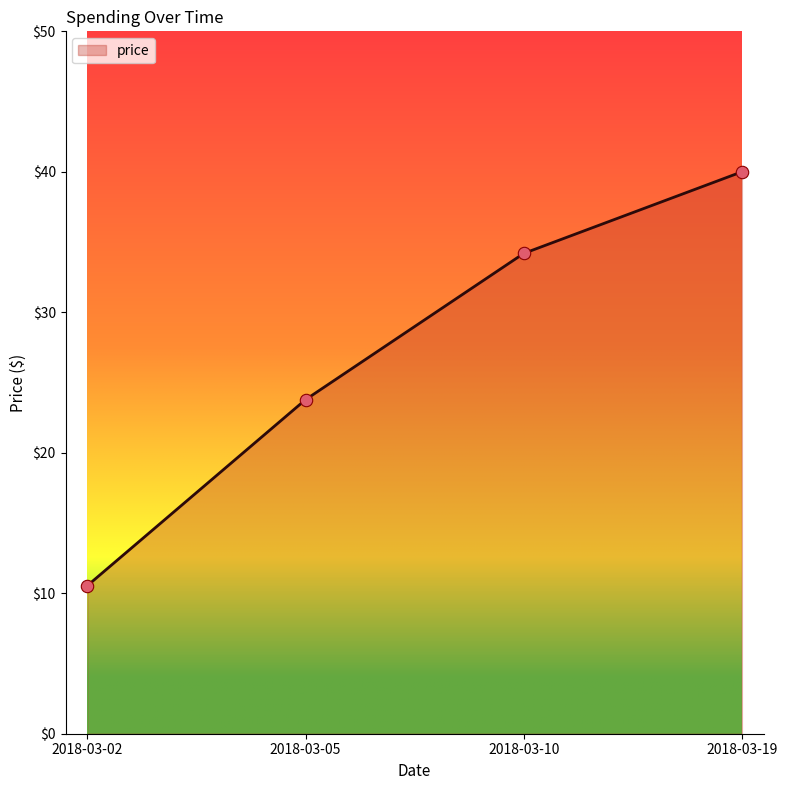

What is the ratio of the value at 2018-03-19 to the value at 2018-03-02?

3.8